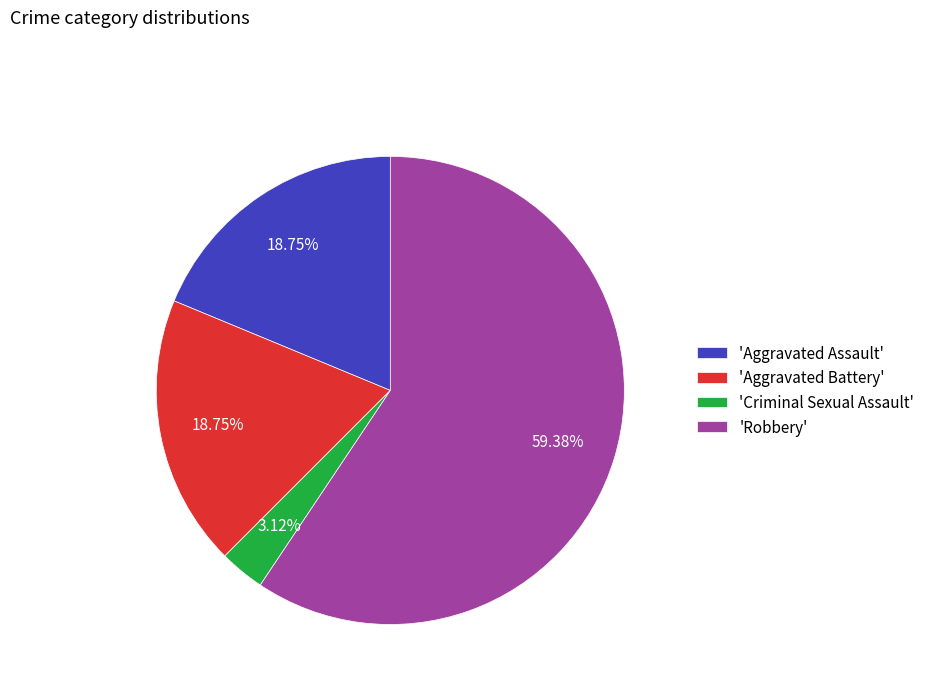

Does any single category account for the majority?

Yes